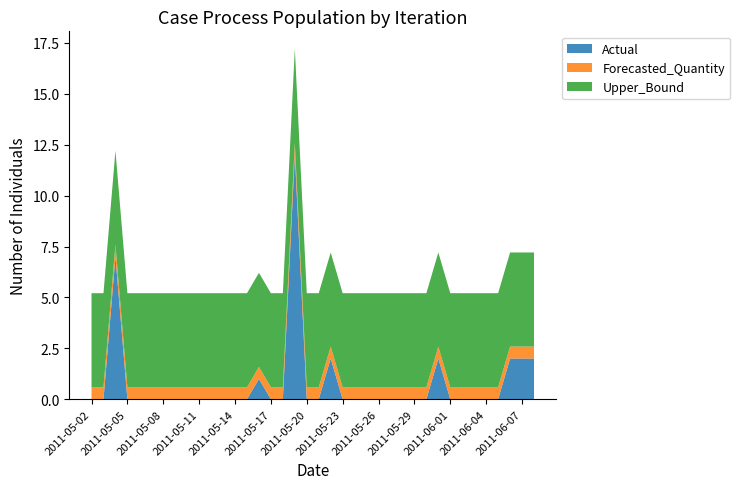

Reading left to right, transcribe all the data shown in this chart.

Actual: 2011-05-02=0.0	2011-05-03=0.0	2011-05-04=7.0	2011-05-05=0.0	2011-05-06=0.0	2011-05-07=0.0	2011-05-08=0.0	2011-05-09=0.0	2011-05-10=0.0	2011-05-11=0.0	2011-05-12=0.0	2011-05-13=0.0	2011-05-14=0.0	2011-05-15=0.0	2011-05-16=1.0	2011-05-17=0.0	2011-05-18=0.0	2011-05-19=12.0	2011-05-20=0.0	2011-05-21=0.0	2011-05-22=2.0	2011-05-23=0.0	2011-05-24=0.0	2011-05-25=0.0	2011-05-26=0.0	2011-05-27=0.0	2011-05-28=0.0	2011-05-29=0.0	2011-05-30=0.0	2011-05-31=2.0	2011-06-01=0.0	2011-06-02=0.0	2011-06-03=0.0	2011-06-04=0.0	2011-06-05=0.0	2011-06-06=2.0	2011-06-07=2.0	2011-06-08=2.0
Forecasted_Quantity: 2011-05-02=0.6	2011-05-03=0.6	2011-05-04=0.6	2011-05-05=0.6	2011-05-06=0.6	2011-05-07=0.6	2011-05-08=0.6	2011-05-09=0.6	2011-05-10=0.6	2011-05-11=0.6	2011-05-12=0.6	2011-05-13=0.6	2011-05-14=0.6	2011-05-15=0.6	2011-05-16=0.6	2011-05-17=0.6	2011-05-18=0.6	2011-05-19=0.6	2011-05-20=0.6	2011-05-21=0.6	2011-05-22=0.6	2011-05-23=0.6	2011-05-24=0.6	2011-05-25=0.6	2011-05-26=0.6	2011-05-27=0.6	2011-05-28=0.6	2011-05-29=0.6	2011-05-30=0.6	2011-05-31=0.6	2011-06-01=0.6	2011-06-02=0.6	2011-06-03=0.6	2011-06-04=0.6	2011-06-05=0.6	2011-06-06=0.6	2011-06-07=0.6	2011-06-08=0.6
Upper_Bound: 2011-05-02=4.6	2011-05-03=4.6	2011-05-04=4.6	2011-05-05=4.6	2011-05-06=4.6	2011-05-07=4.6	2011-05-08=4.6	2011-05-09=4.6	2011-05-10=4.6	2011-05-11=4.6	2011-05-12=4.6	2011-05-13=4.6	2011-05-14=4.6	2011-05-15=4.6	2011-05-16=4.6	2011-05-17=4.6	2011-05-18=4.6	2011-05-19=4.6	2011-05-20=4.6	2011-05-21=4.6	2011-05-22=4.6	2011-05-23=4.6	2011-05-24=4.6	2011-05-25=4.6	2011-05-26=4.6	2011-05-27=4.6	2011-05-28=4.6	2011-05-29=4.6	2011-05-30=4.6	2011-05-31=4.6	2011-06-01=4.6	2011-06-02=4.6	2011-06-03=4.6	2011-06-04=4.6	2011-06-05=4.6	2011-06-06=4.6	2011-06-07=4.6	2011-06-08=4.6